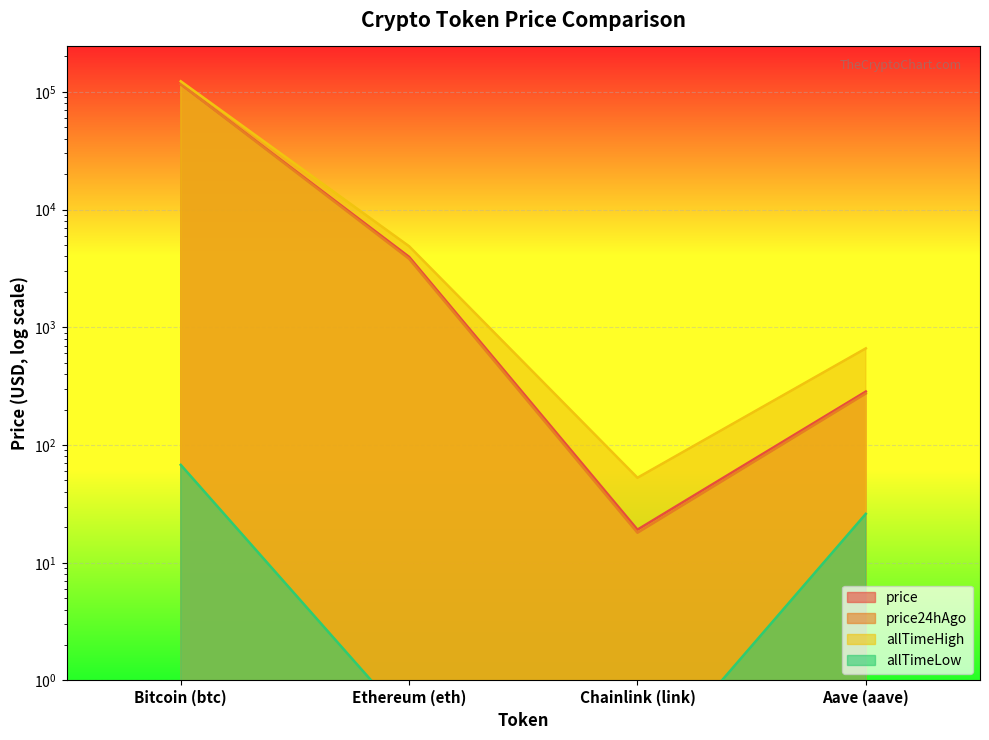

Does the chart display data point markers on the line(s)?

No